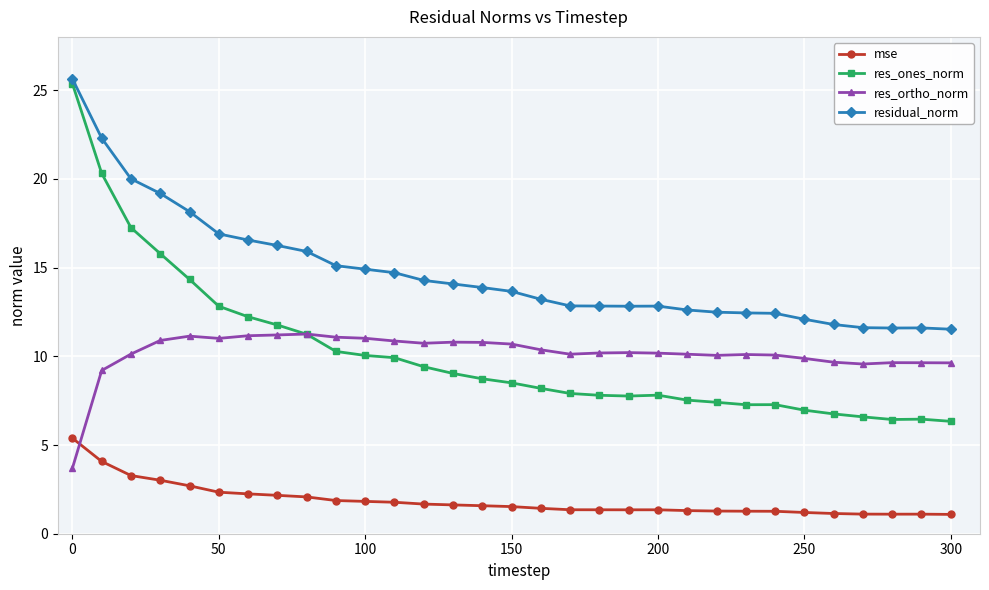

What is the minimum value for res_ones_norm?

6.3